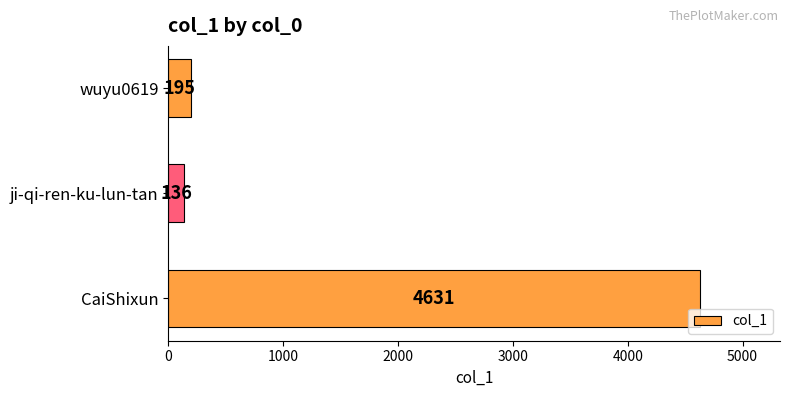

At which category does the chart reach its peak across all series?

CaiShixun